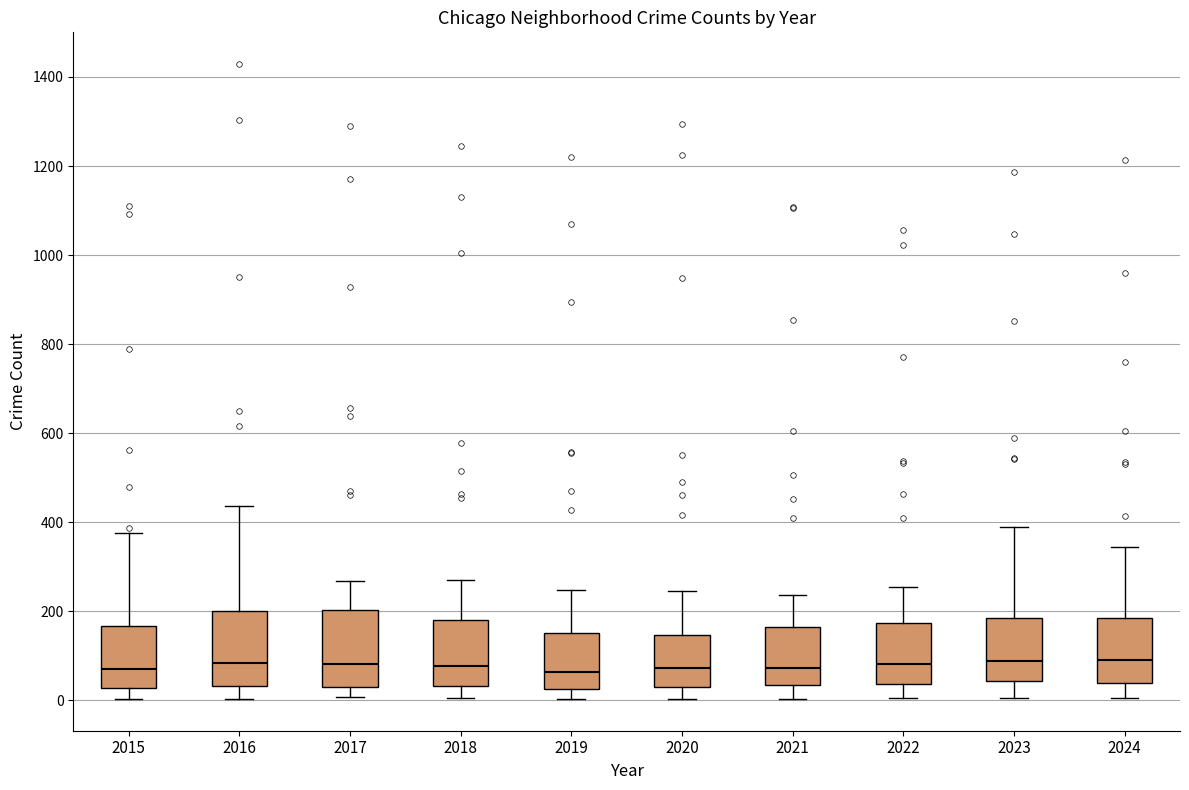

Reading left to right, read every box against the y-axis: the position of its median line, the range the box covers, and the ends of its whiskers. The values are not printed on the chart, so give them approximately, as read against the axis.

2015: median 80, box 20 to 160, whiskers 0 to 380
2016: median 80, box 40 to 200, whiskers 0 to 440
2017: median 80, box 40 to 200, whiskers 0 to 260
2018: median 80, box 40 to 180, whiskers 0 to 280
2019: median 60, box 20 to 160, whiskers 0 to 240
2020: median 80, box 40 to 140, whiskers 0 to 240
2021: median 80, box 40 to 160, whiskers 0 to 240
2022: median 80, box 40 to 180, whiskers 0 to 260
2023: median 80, box 40 to 180, whiskers 0 to 400
2024: median 100, box 40 to 180, whiskers 0 to 340